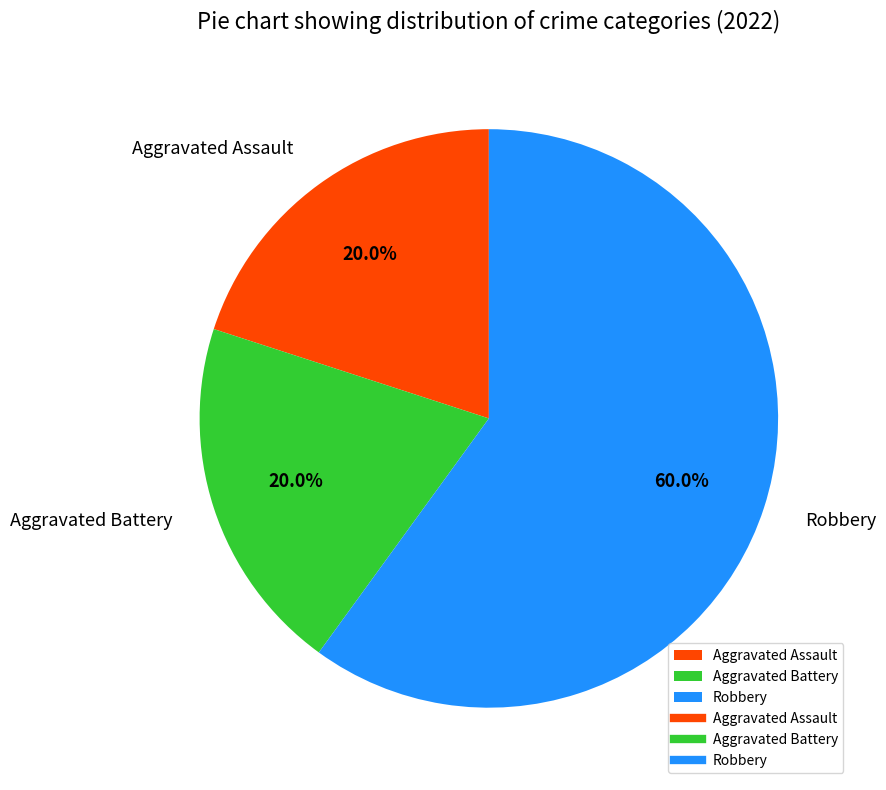

To the nearest percent, what portion does Aggravated Battery represent?

20%